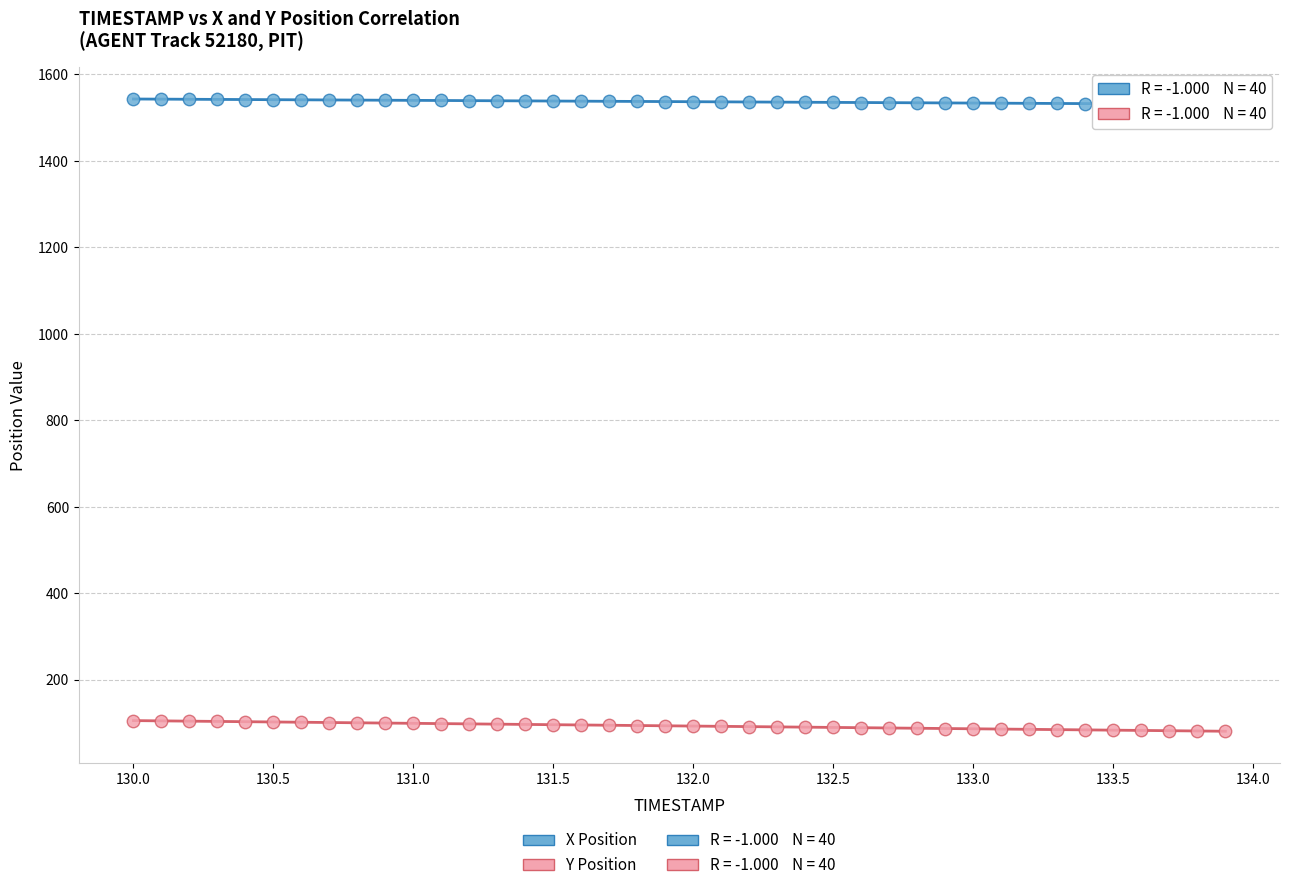

Which series contains the highest Y value?

X Position